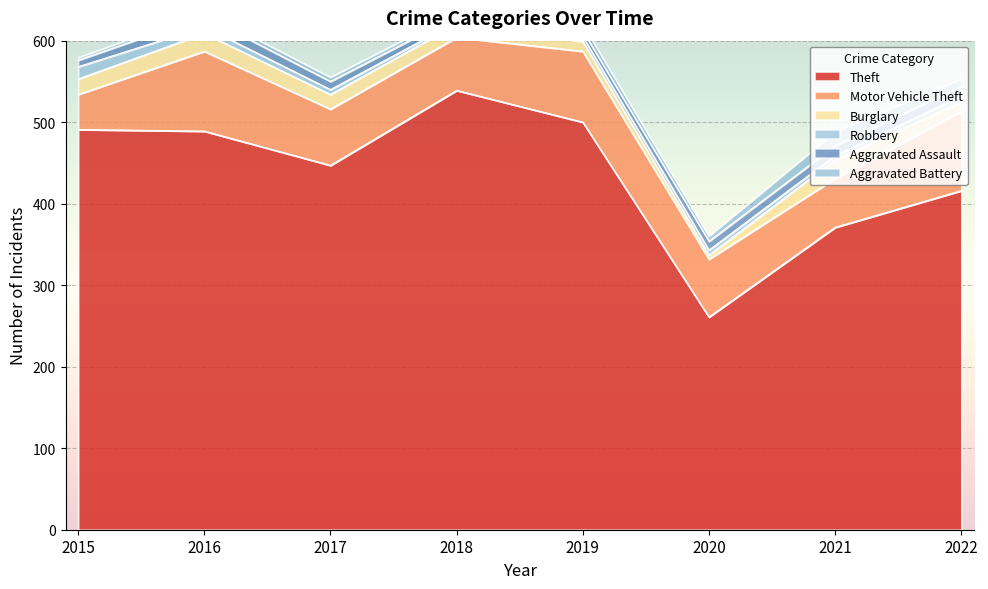

Which category has the highest value across all series?

2018